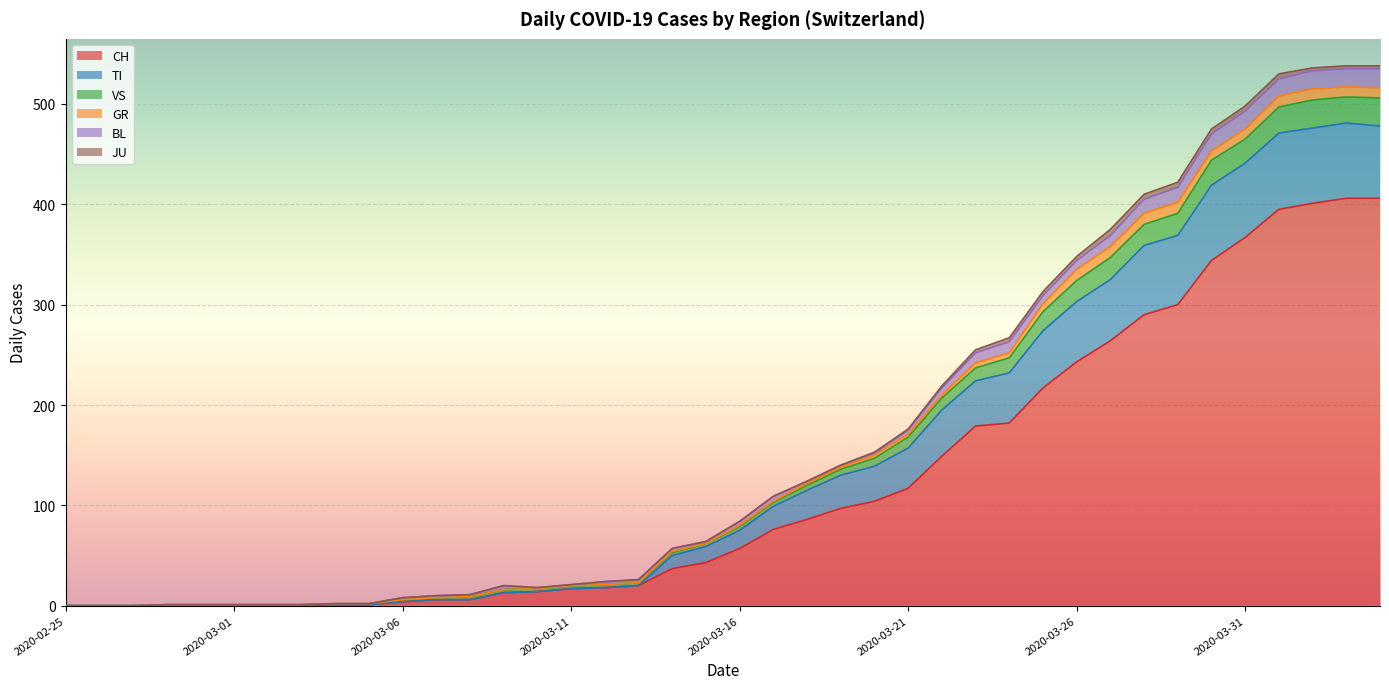

How many data points does each series have?

40